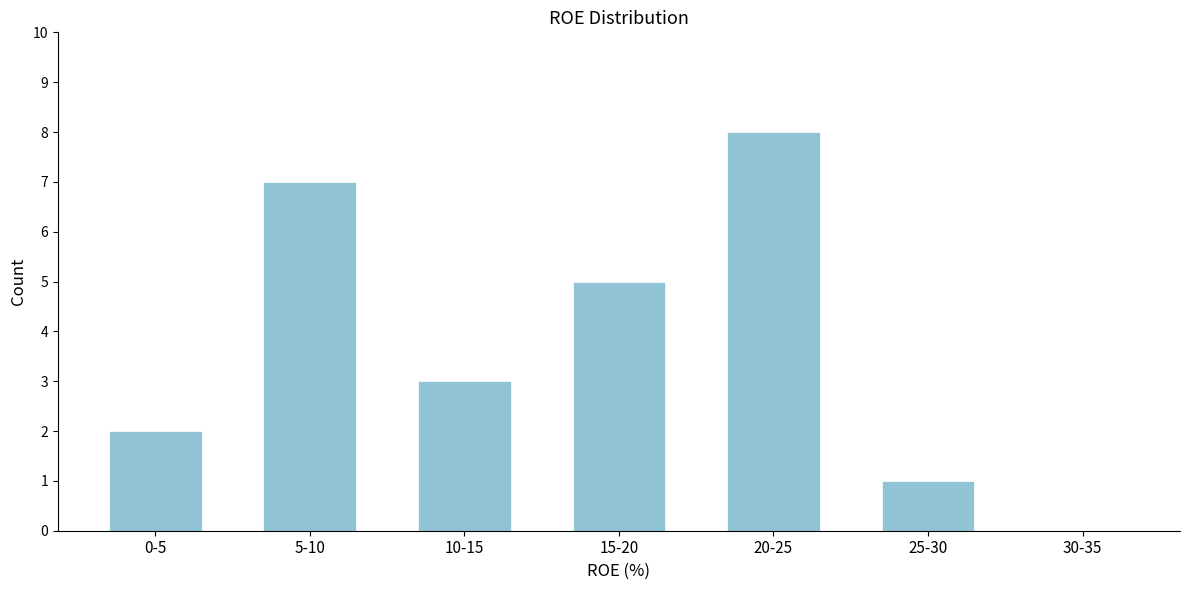

Reading left to right, transcribe all the data shown in this chart.

0-5=2	5-10=7	10-15=3	15-20=5	20-25=8	25-30=1	30-35=0